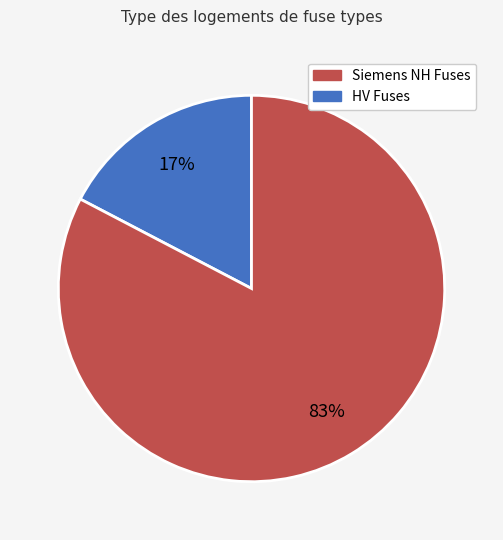

To the nearest percent, what is the average slice percentage?

50%